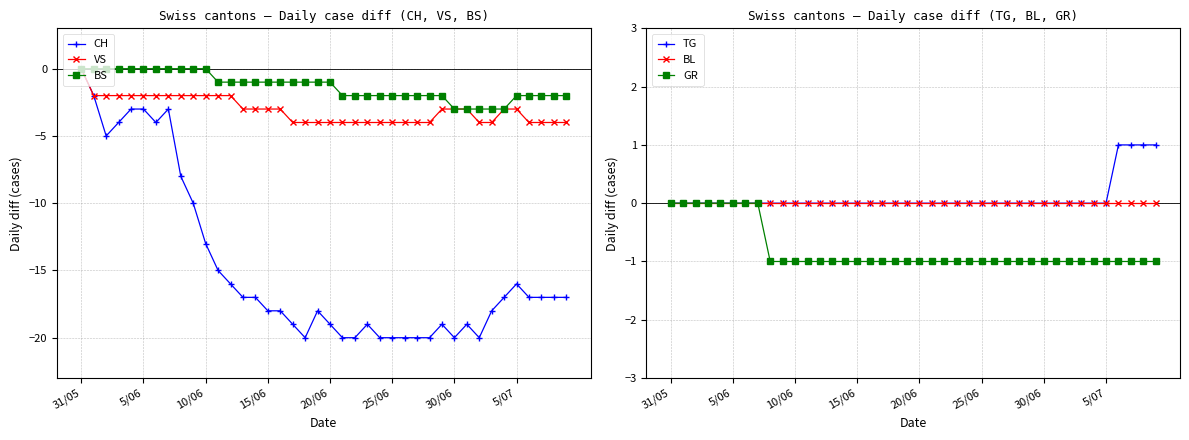

True or false: VS and GR cross at least once.

False